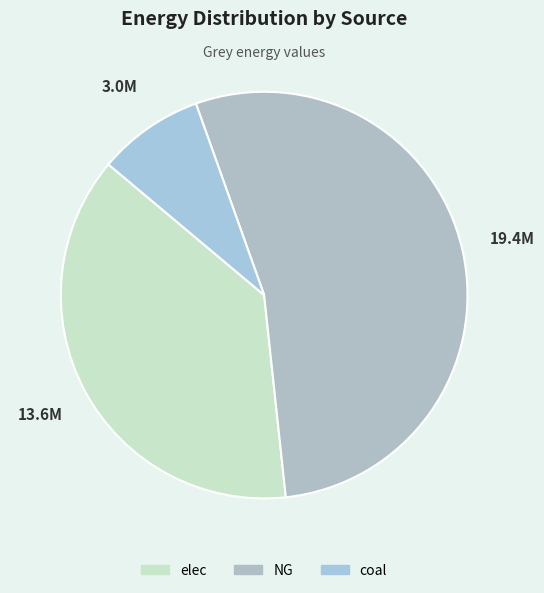

Rank the categories by value from lowest to highest.

coal, elec, NG